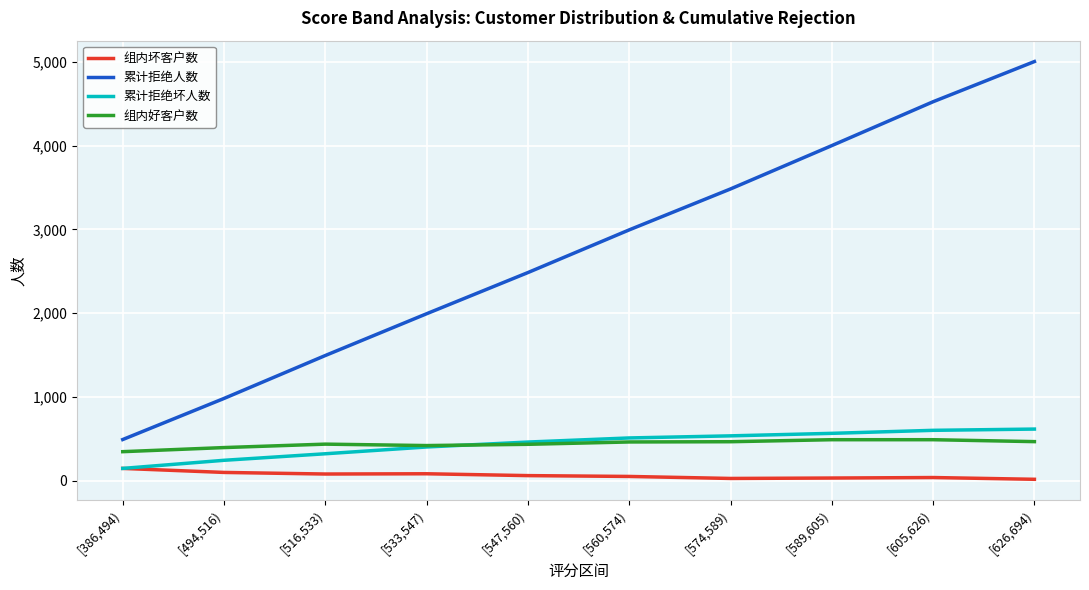

Which series has the largest range (max minus min)?

累计拒绝人数